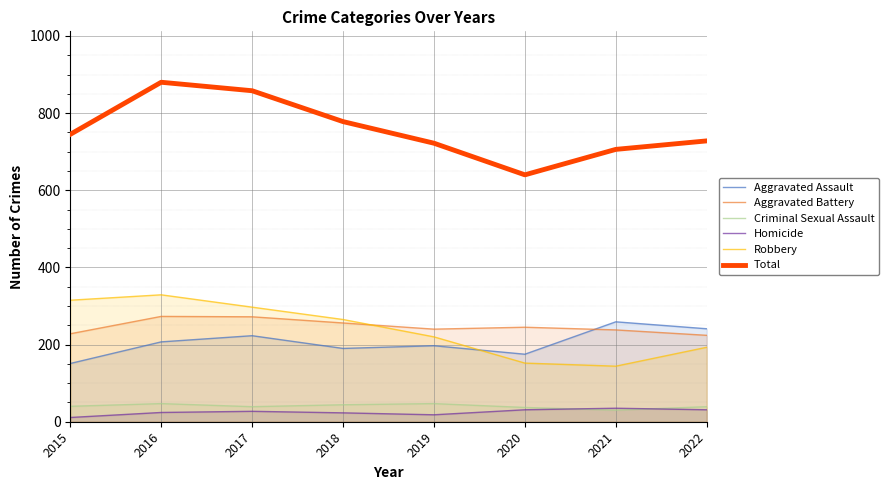

How many interior local peaks does the Homicide series have?

2